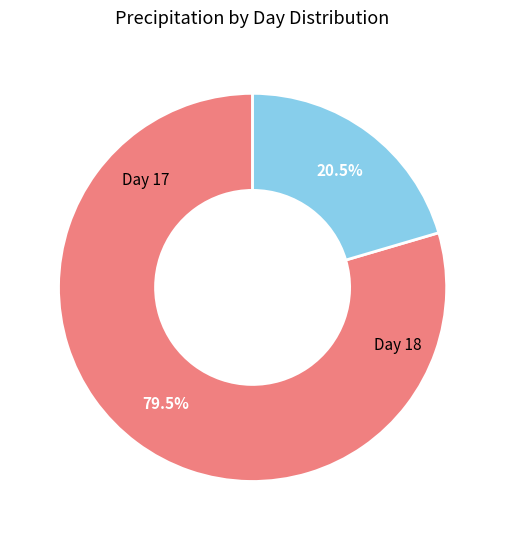

Which slice represents more than half of the pie?

Day 17